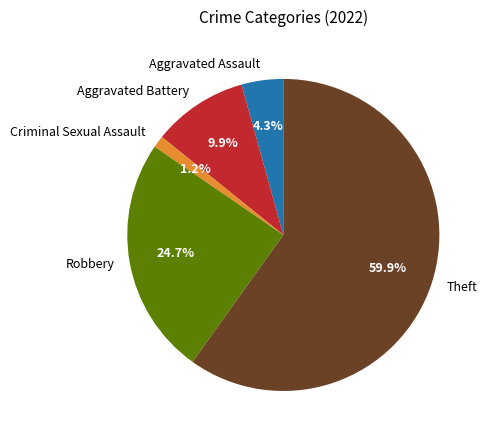

Combined, what portion of the pie is Theft and Robbery?

84.6%